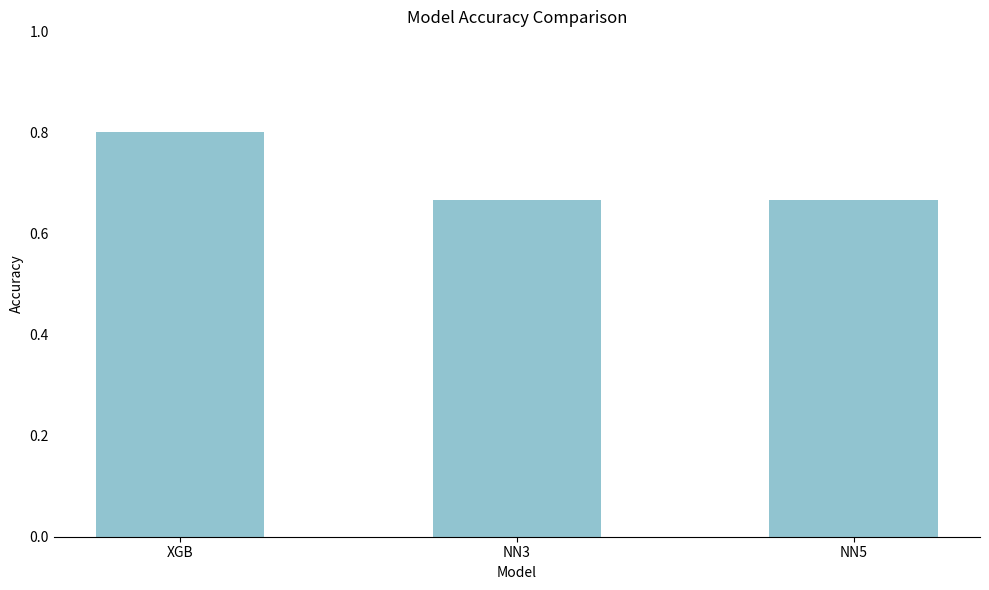

Which has a higher value, NN3 or XGB?

XGB